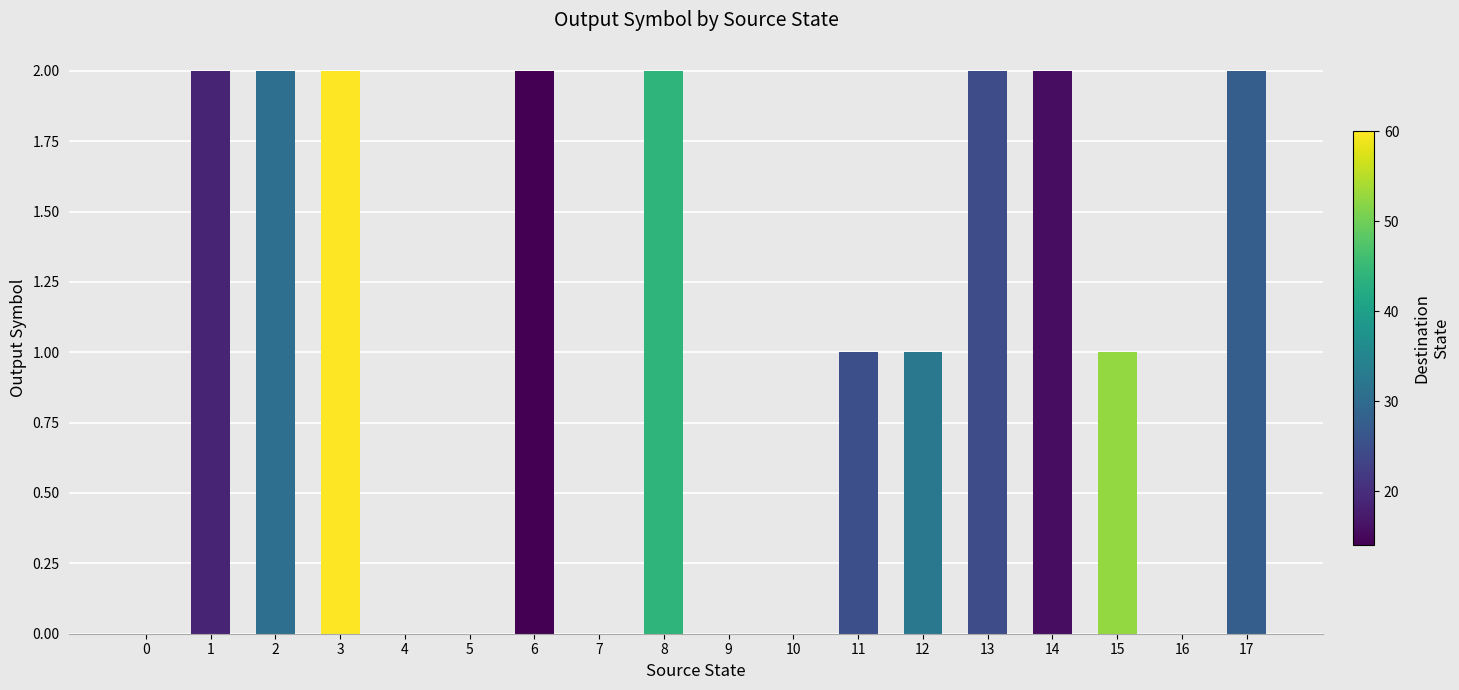

How many data points does each series have?

18